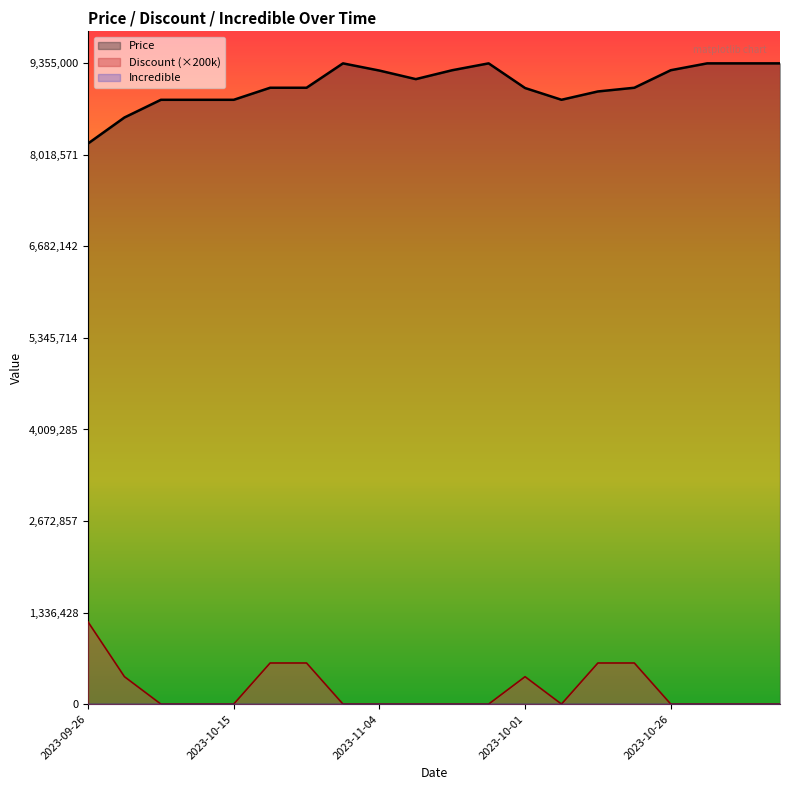

Reading left to right, transcribe all the data shown in this chart.

Price: 8185000	8565000	8823000	8823000	8823000	8999000	8999000	9355000	9250000	9125000	9255000	9355000	8995000	8823500	8945000	8999000	9255000	9355000	9355000	9355000
Discount: 1200000	400000	0	0	0	600000	600000	0	0	0	0	0	400000	0	600000	600000	0	0	0	0